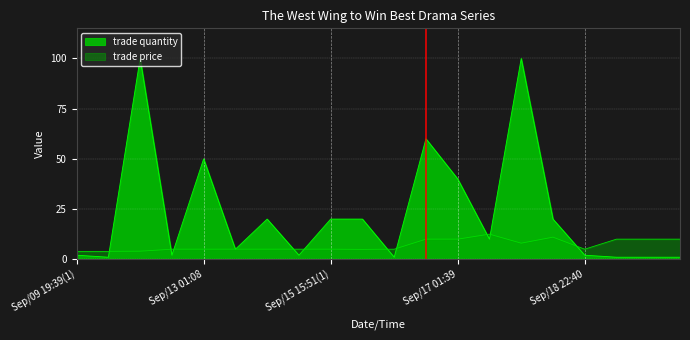

How many data points does each series have?

20